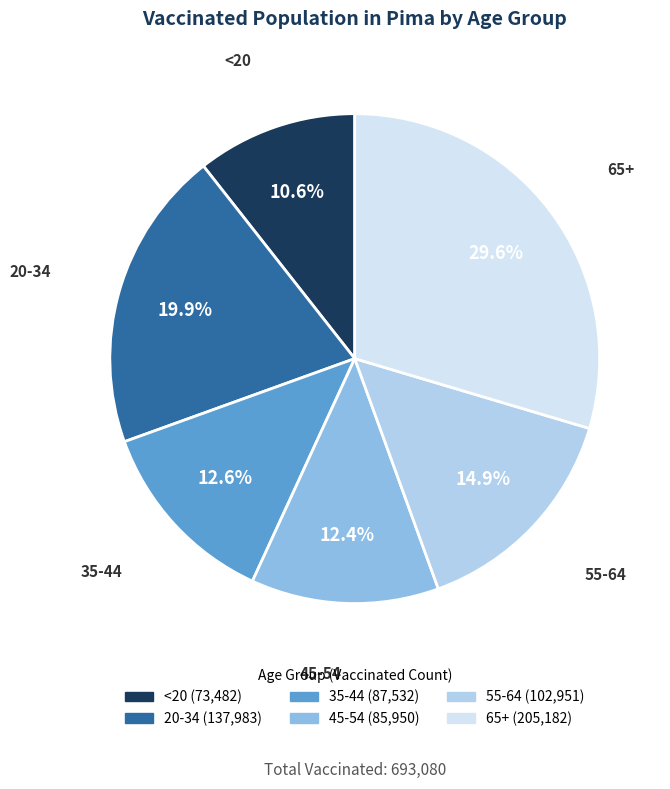

Between 65+ and 35-44, which is larger?

65+